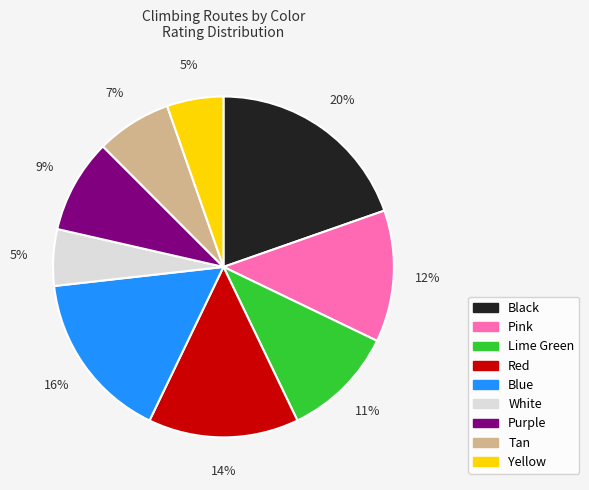

What percentage is the Purple slice, to the nearest percent?

9%